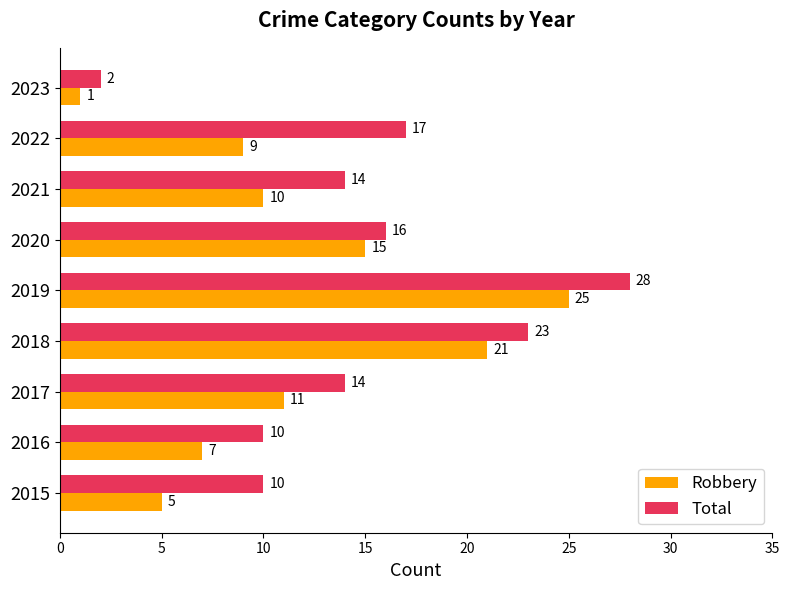

At which category is the sum across all series the highest?

2019